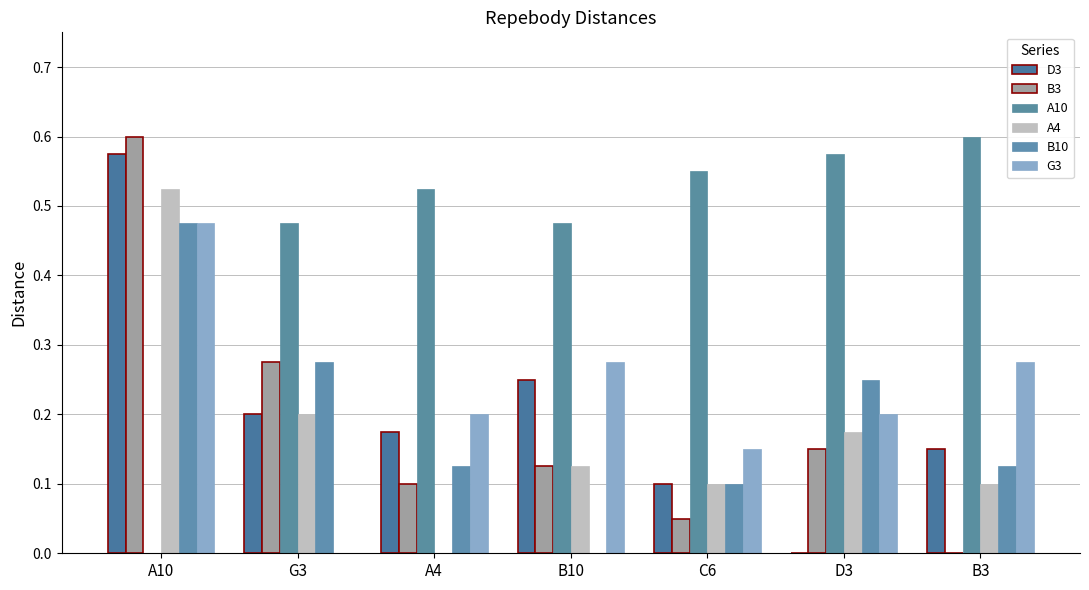

Are the bars grouped side by side (vs. stacked)?

Yes